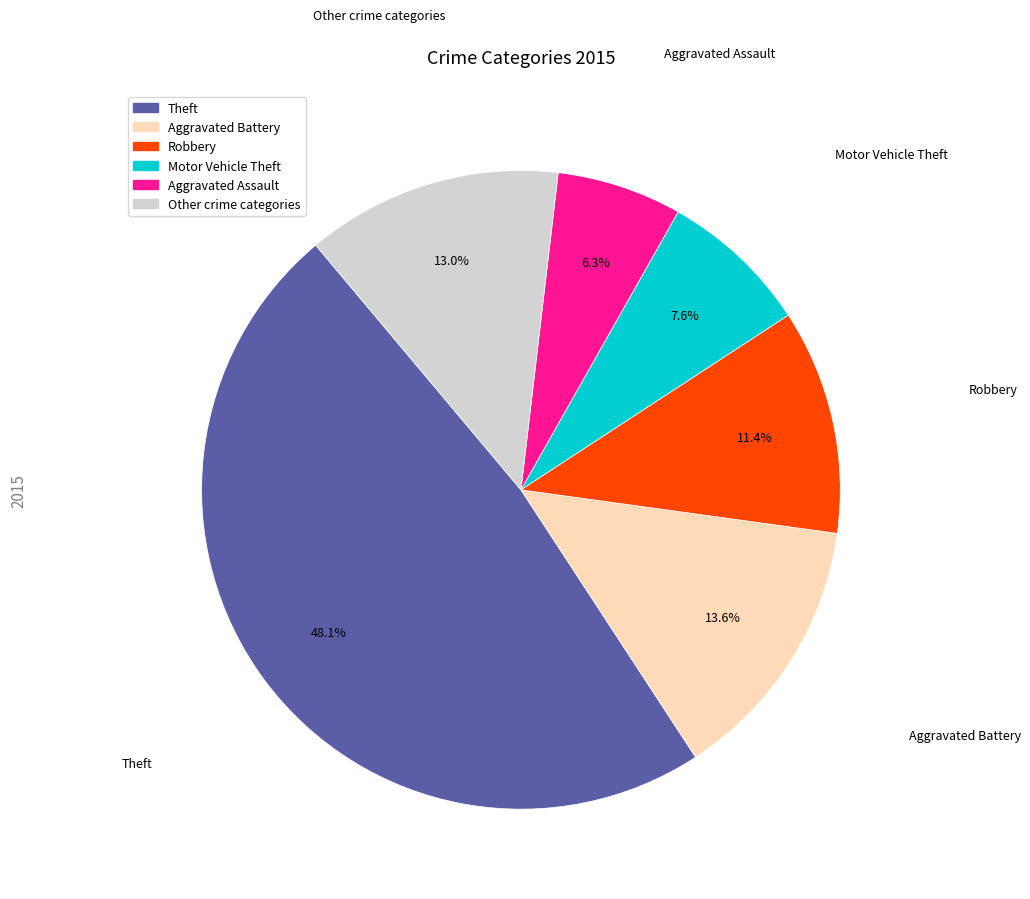

Is there any slice that represents more than half of the pie?

No